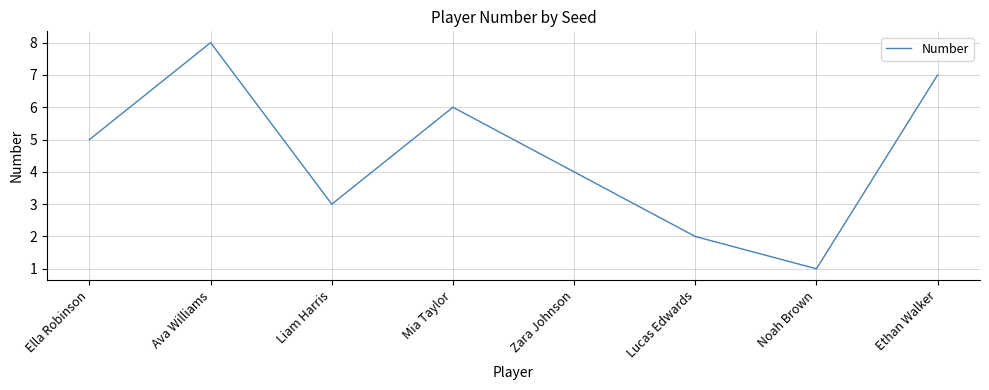

How many values are below 5?

4